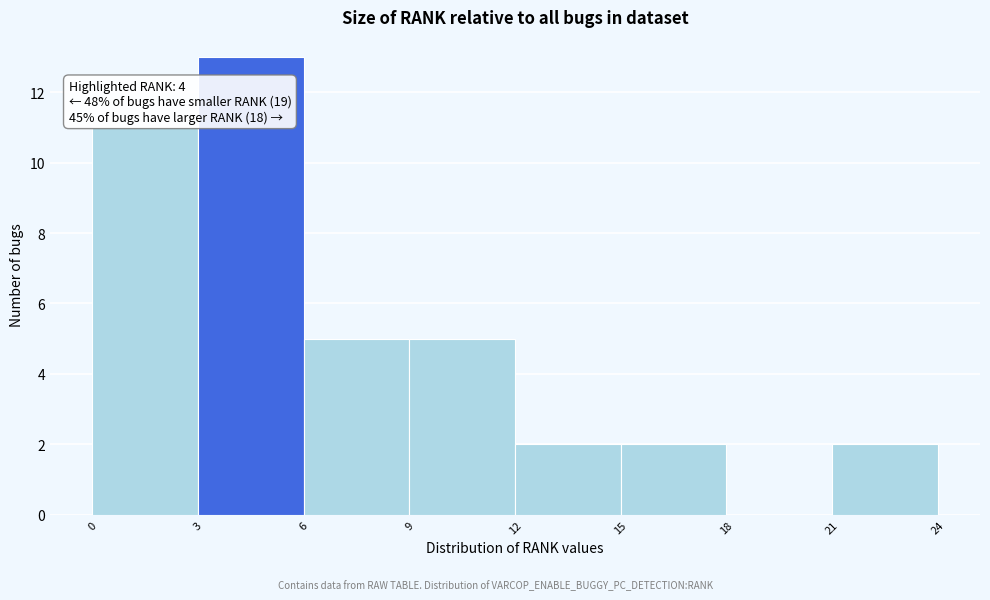

Over which range of the x-axis is the bar tallest?

3 to 6